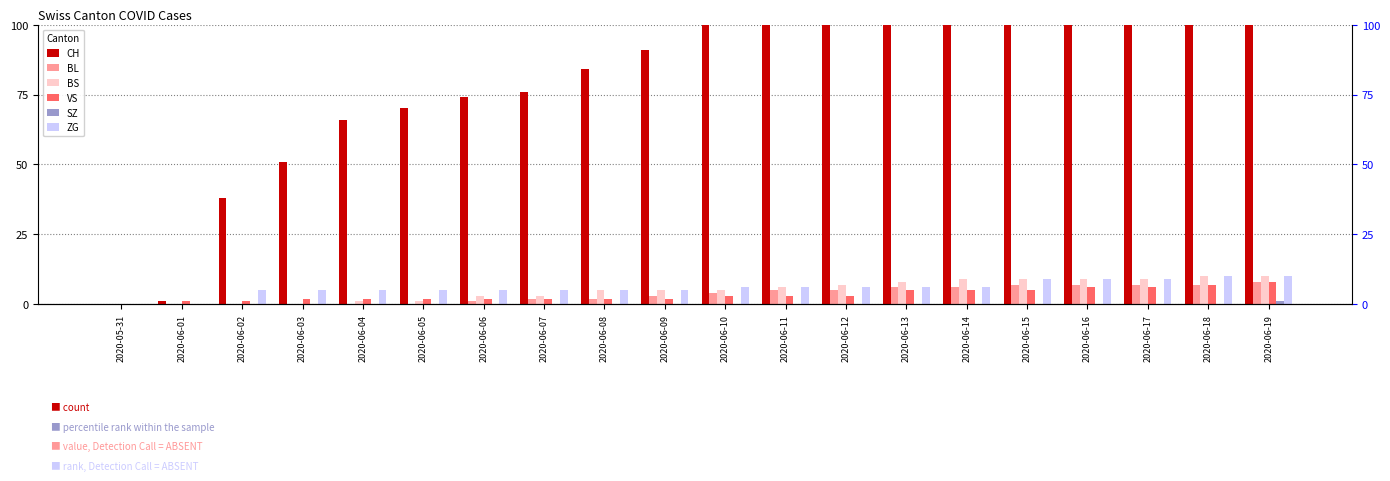

Which series changed the most between 2020-06-02 and 2020-06-19?

CH